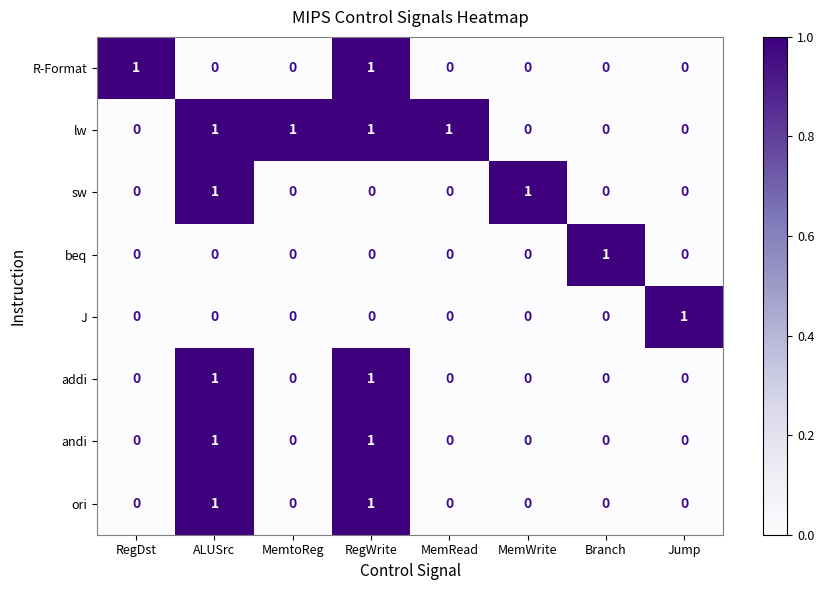

True or false: addi has a value of -1 at MemRead.

False